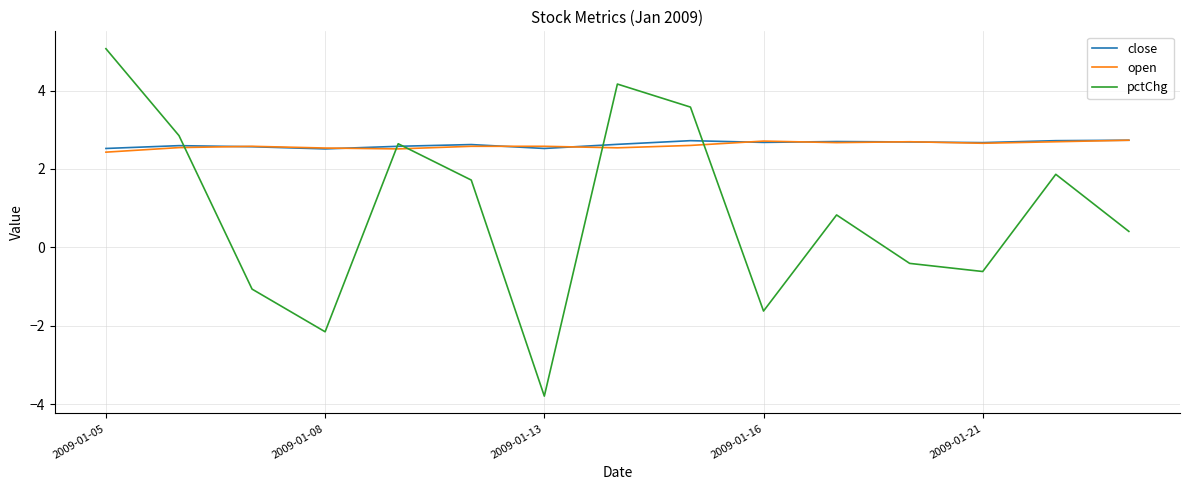

True or false: close has more than 1 interior local peaks.

True